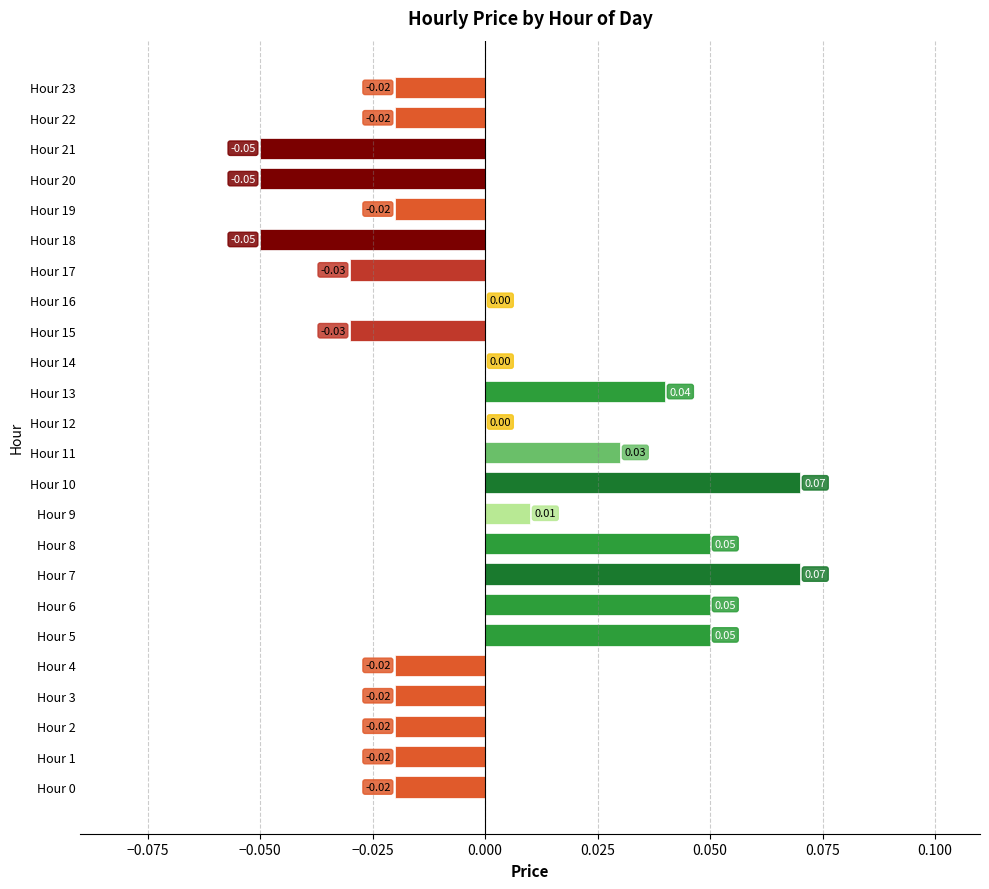

How many series are shown in this chart?

1